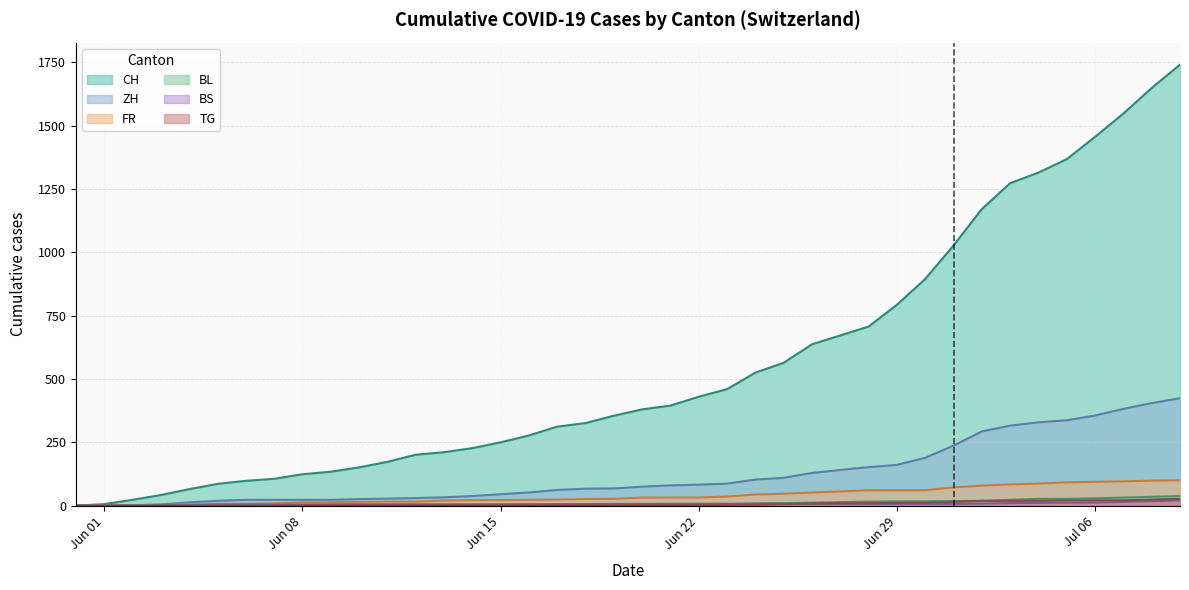

What is the label of the 19th point from the left?

2020-06-18